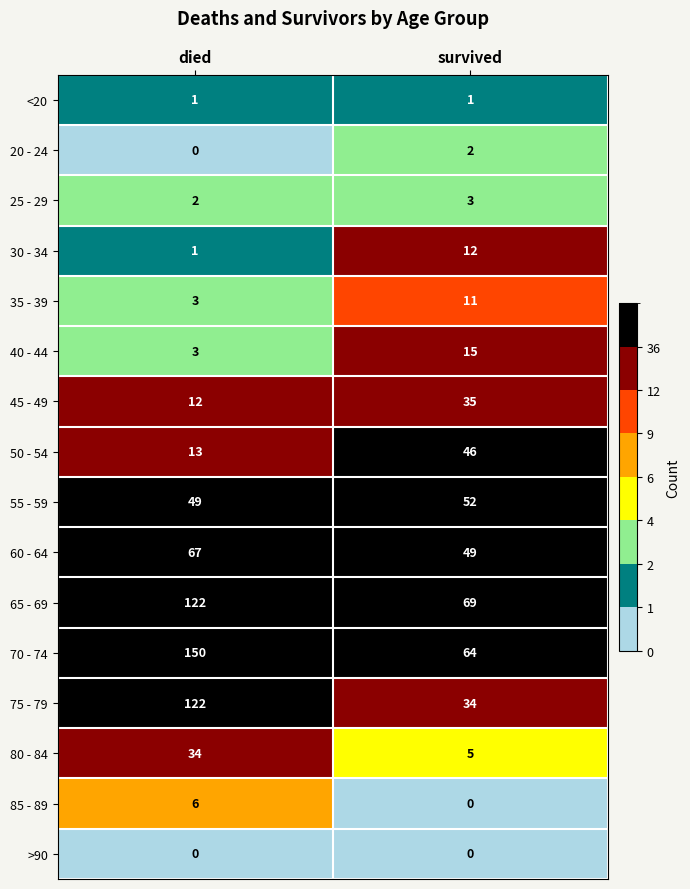

Which series has the widest spread of values?

75 - 79